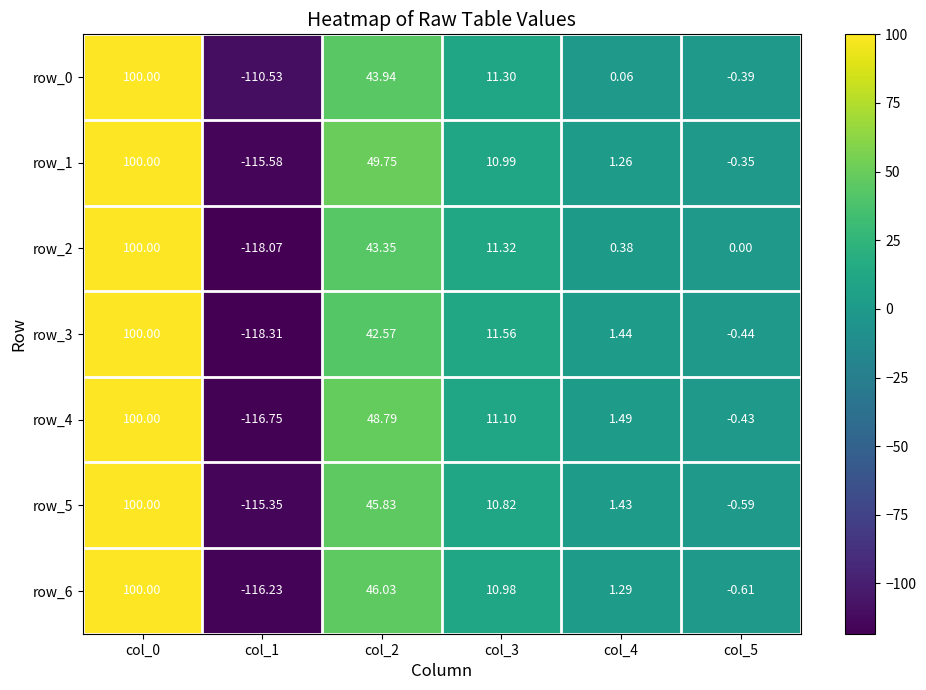

Is the value of row_0 at col_1 greater than the value of row_1 at col_2?

No